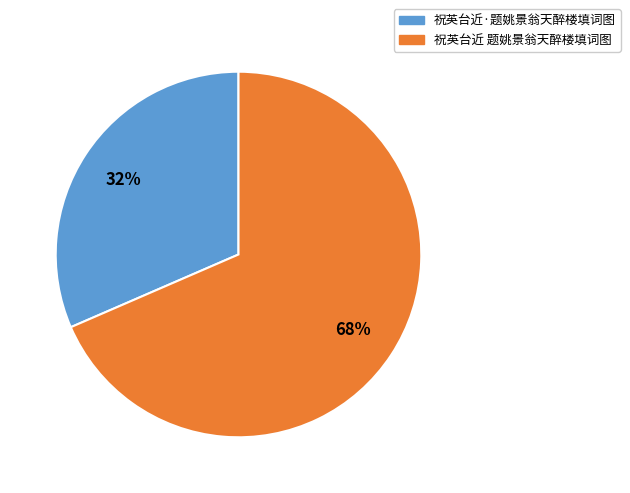

What is the majority slice?

祝英台近 题姚景翁天醉楼填词图